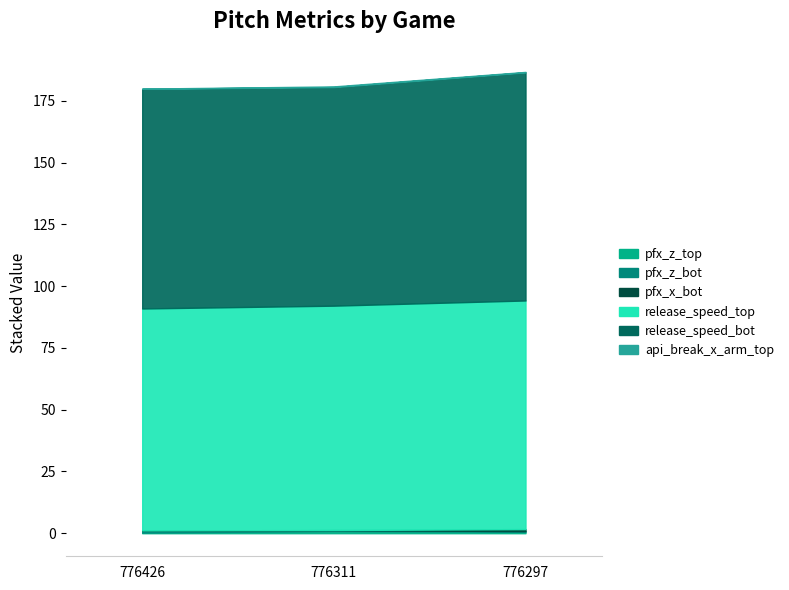

What is the sum of all release_speed_top values?

273.3